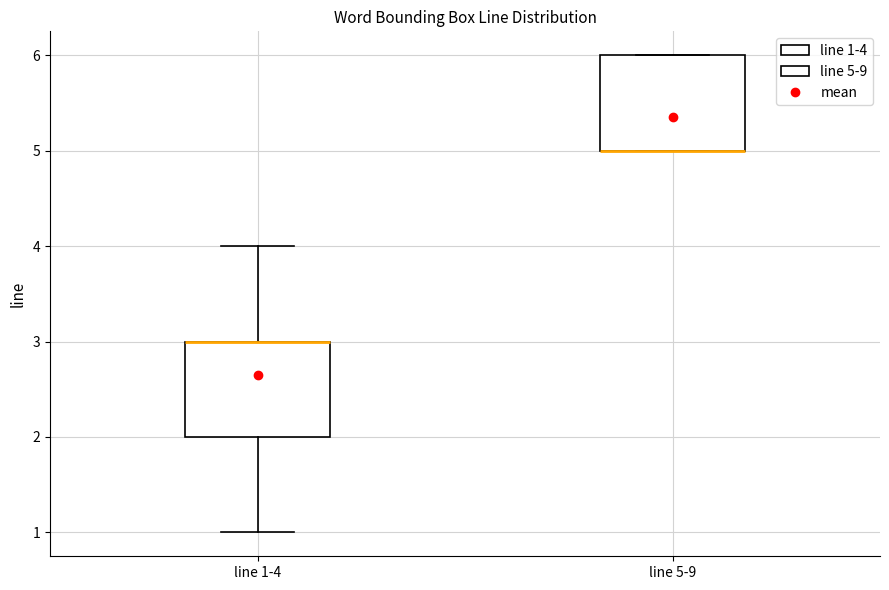

Reading left to right, transcribe this box plot: for each box, give where its median line is, the range the box spans, and where its two whiskers end, as read against the y-axis. The values are not printed on the chart, so give them approximately, as read against the axis.

line 1-4: median 3 (drawn on the box's upper edge), box 2 to 3, whiskers 1 to 4
line 5-9: median 5 (drawn on the box's lower edge), box 5 to 6, whiskers 5 to 6